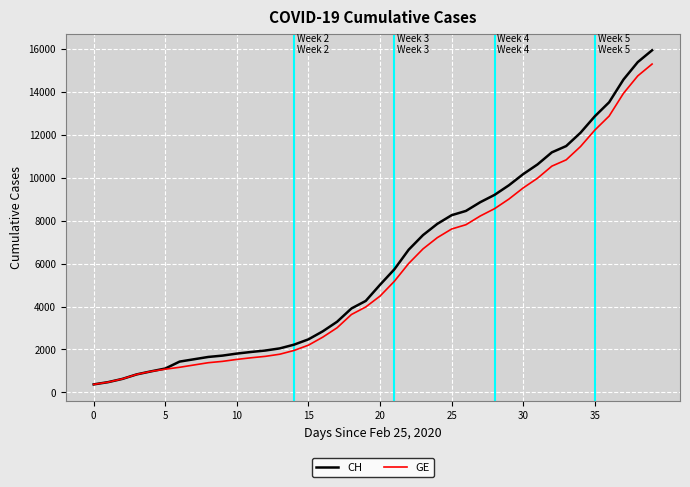

What is the smallest value displayed?

375